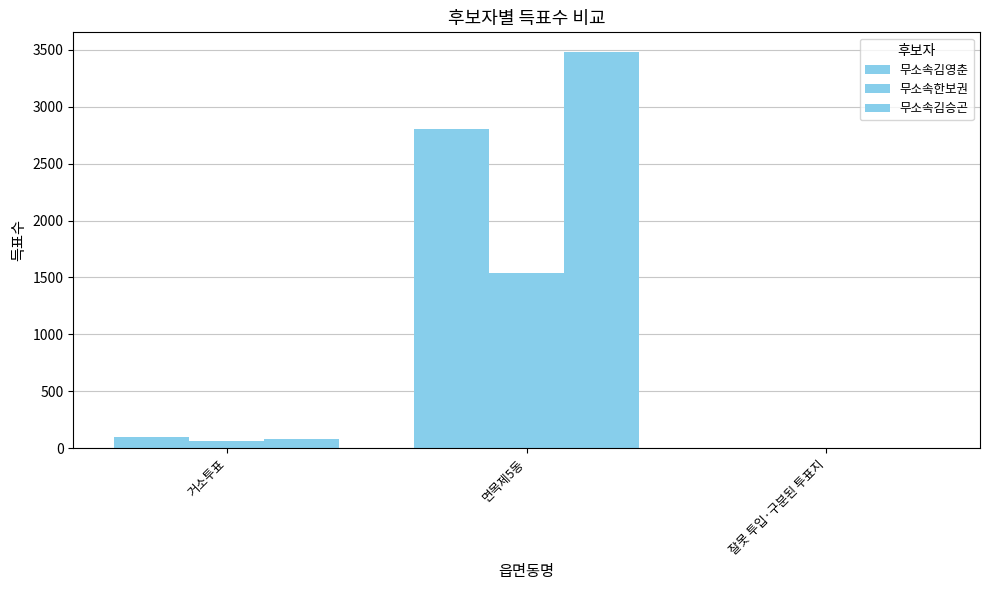

How many groups of bars are there?

3